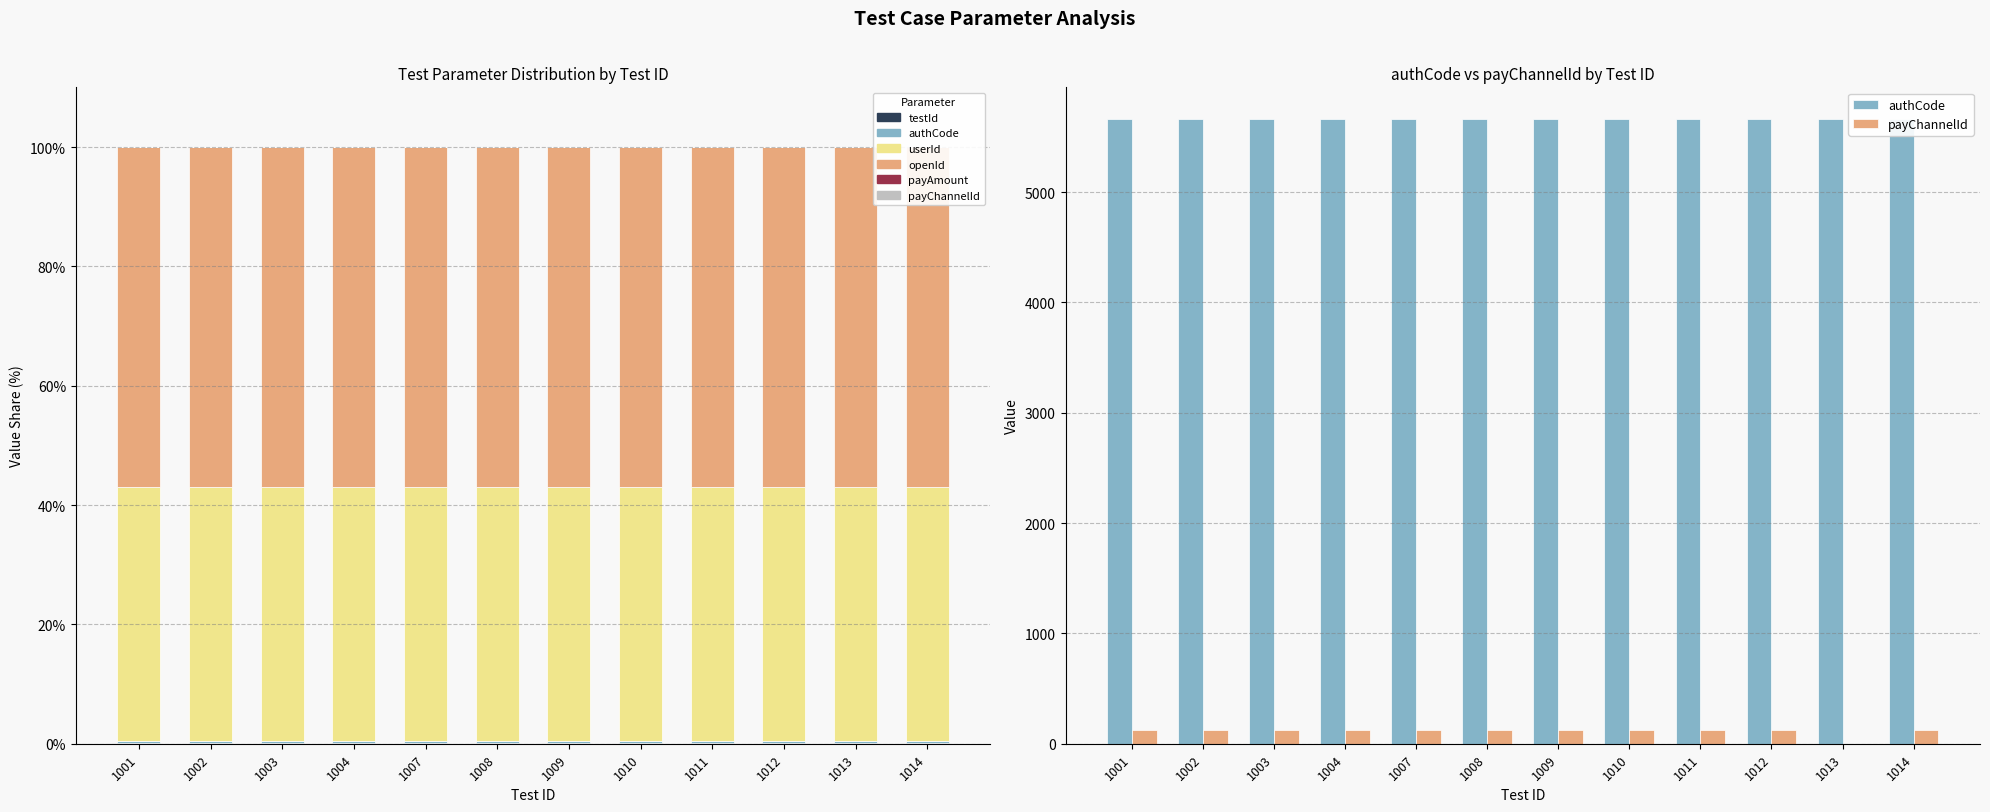

Does the chart contain any negative values?

No